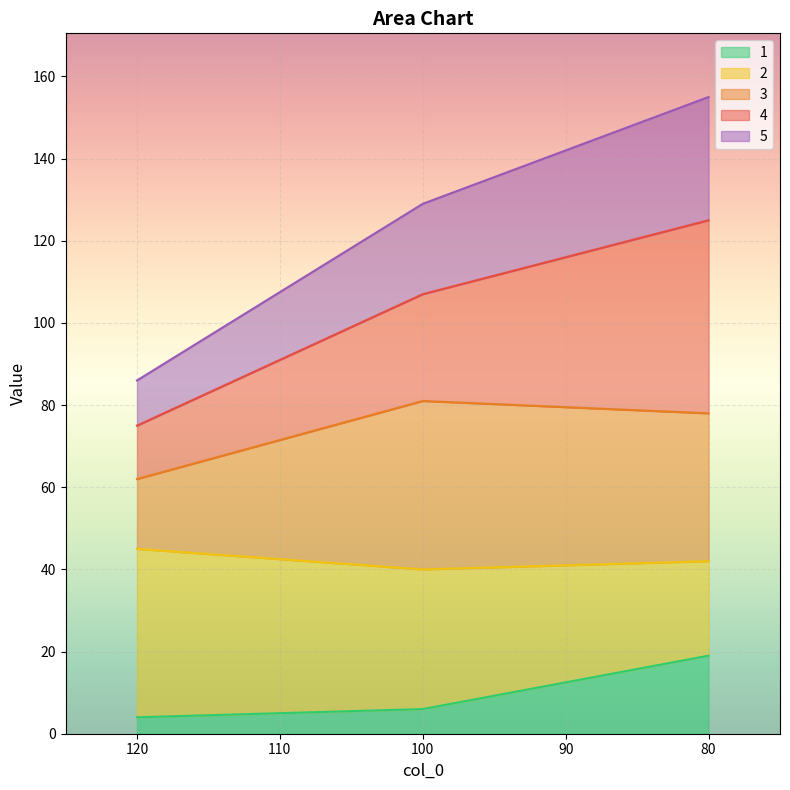

Is the value of 3 at 120 greater than the value of 5 at 80?

No